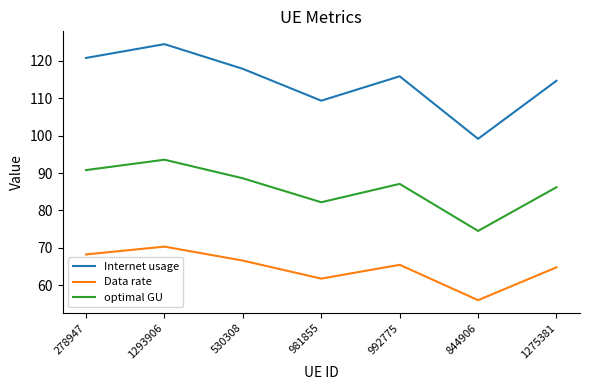

True or false: Data rate and Internet usage intersect in this chart.

False